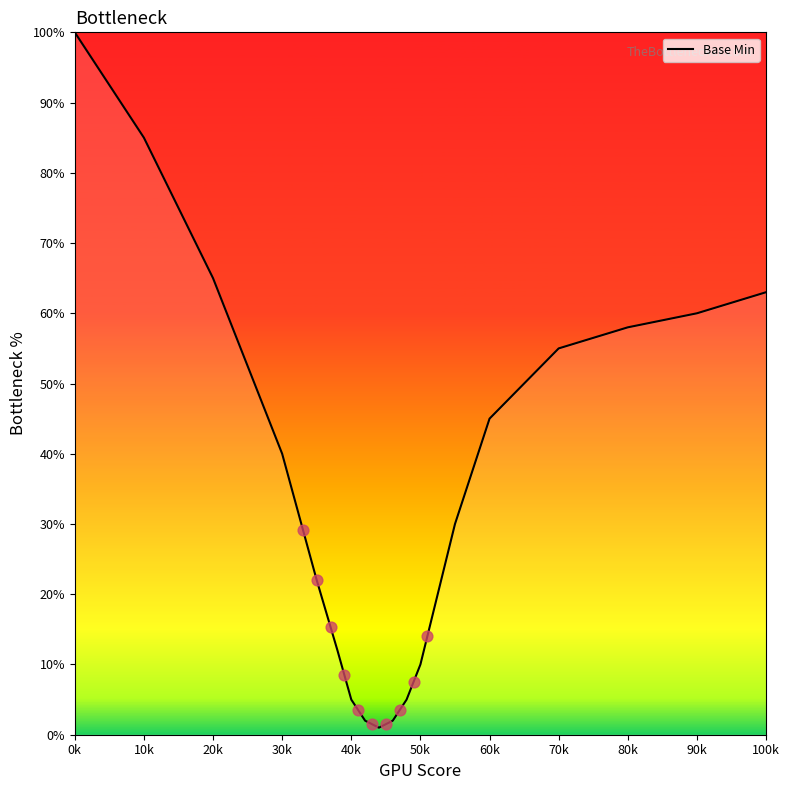

The value of Base Min at 90k is 60. True or false?

True